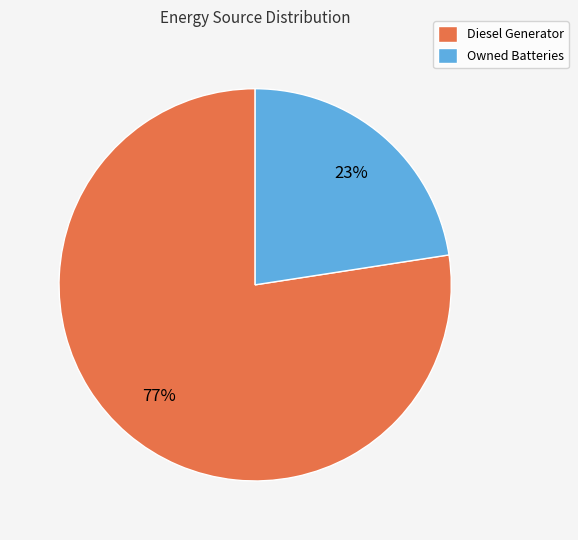

Does any single category account for the majority?

Yes